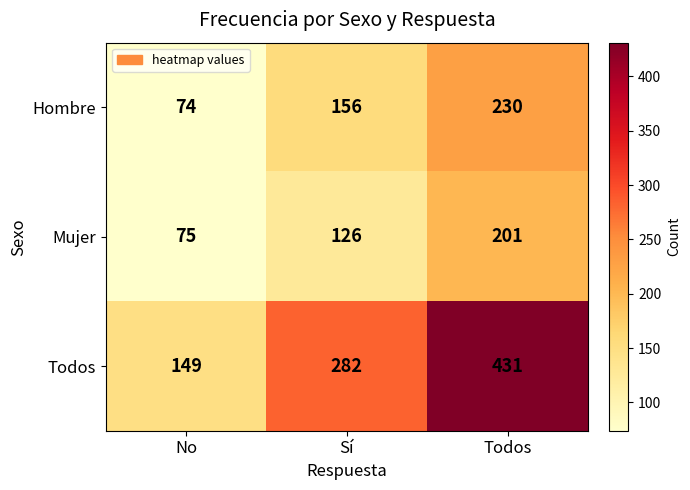

Reading left to right, list all the values displayed in this chart.

Hombre: 74	156	230
Mujer: 75	126	201
Todos: 149	282	431